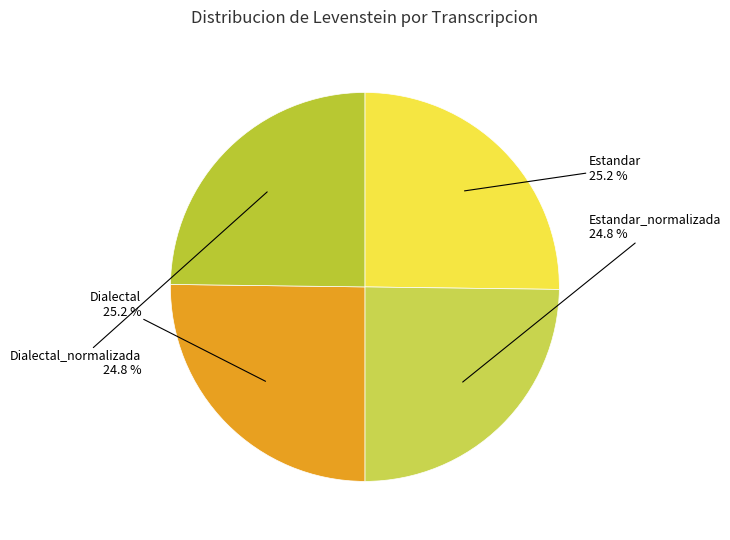

True or false: Dialectal accounts for 13% of the total.

False